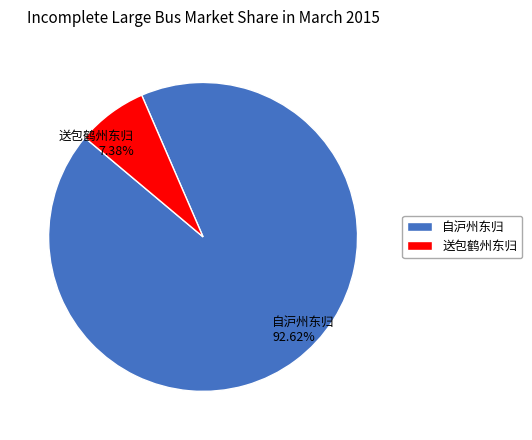

Which category has the biggest portion of the pie?

自沪州东归